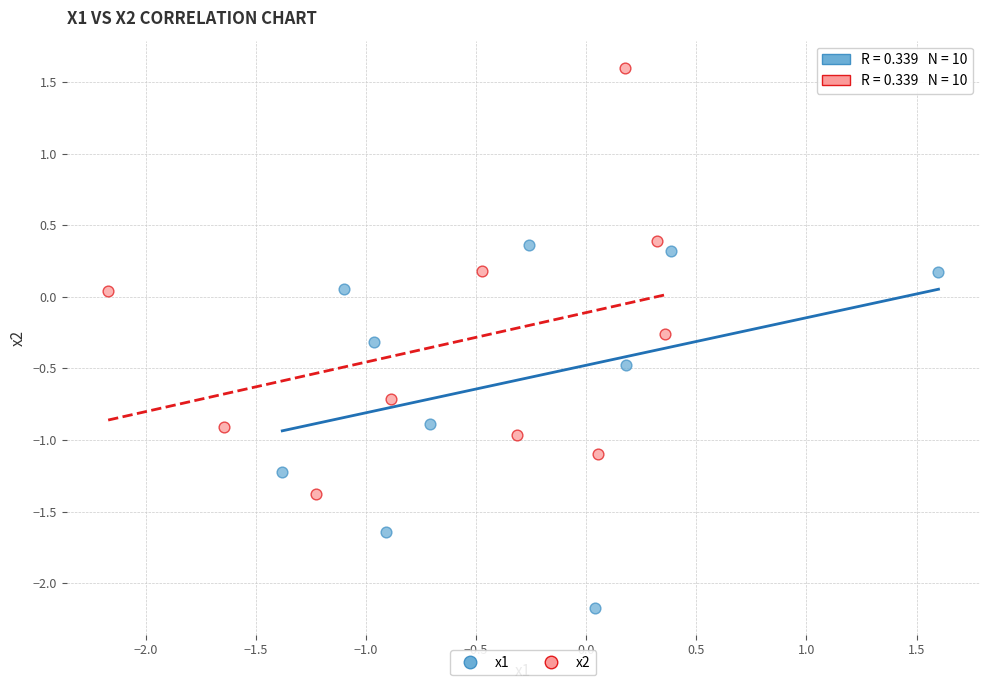

Which series reaches the maximum Y coordinate?

x2